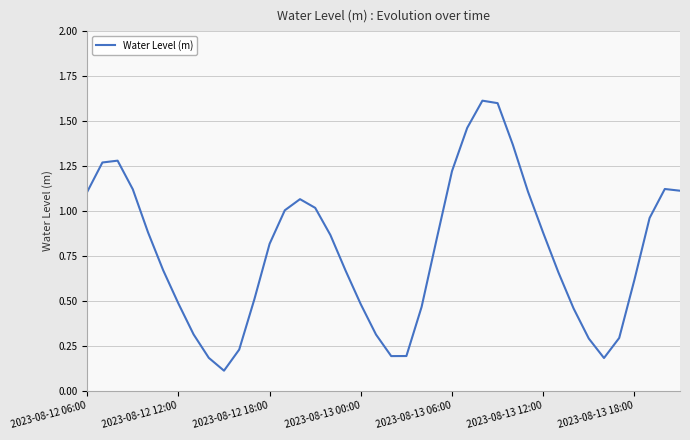

What is the sum of all values?

31.0